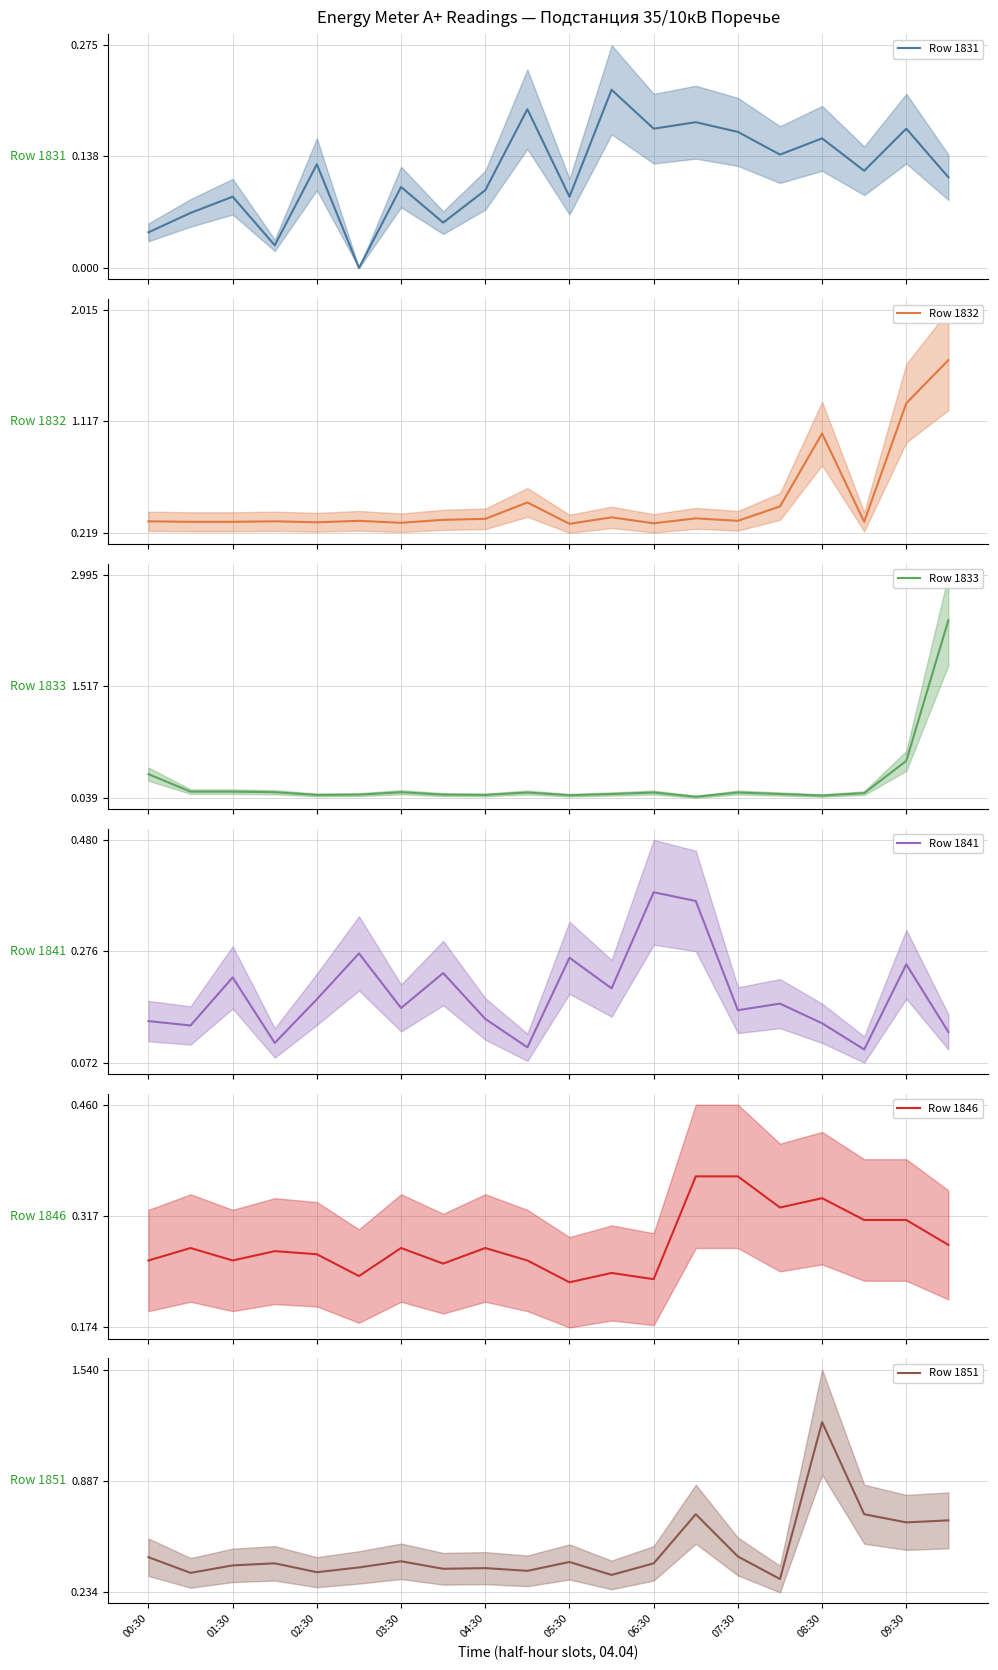

True or false: Row 1851 has a value of 0.6 at 05:30.

False